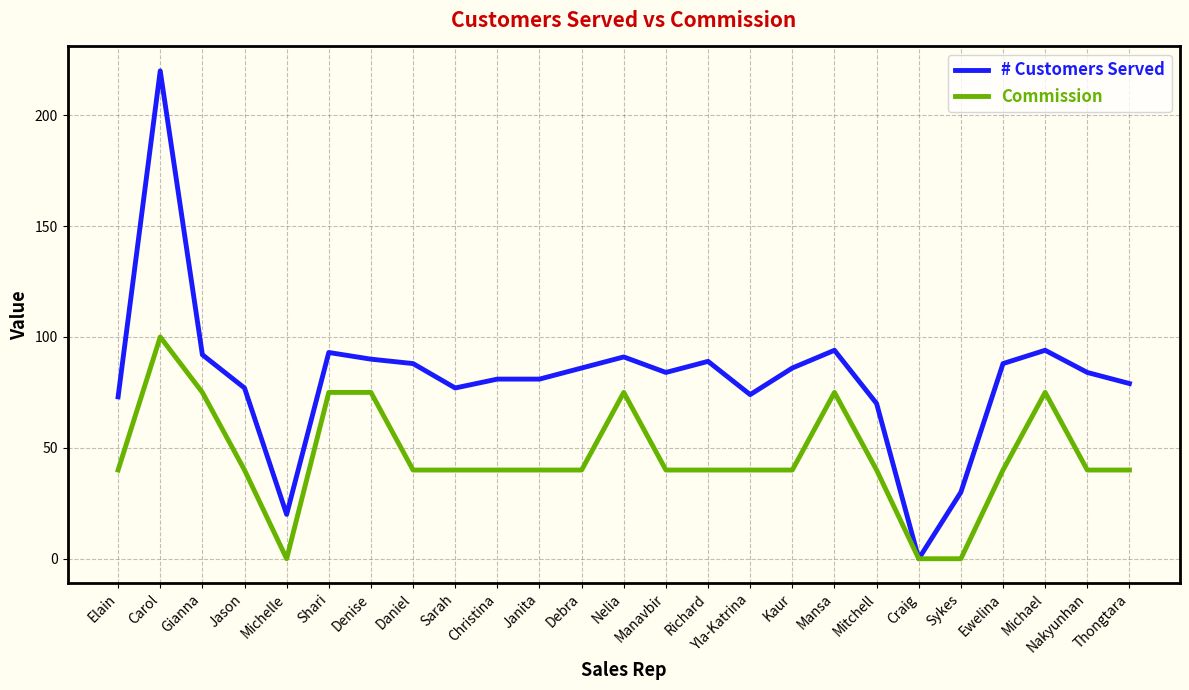

What is the average value of the # Customers Served series?

82